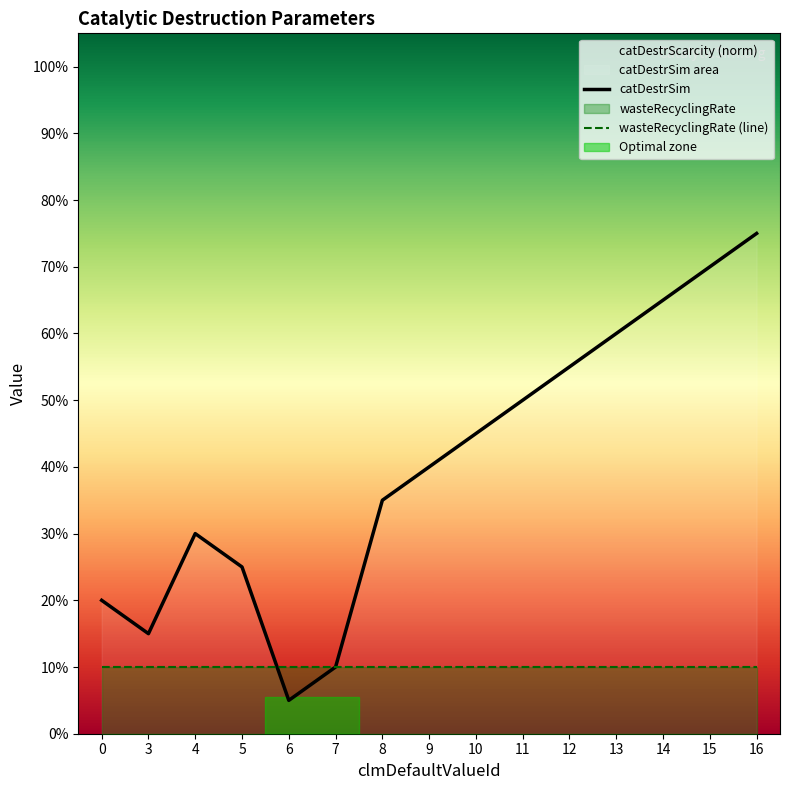

The wasteRecyclingRate (line) series shows 0.1 at 0. True or false?

True